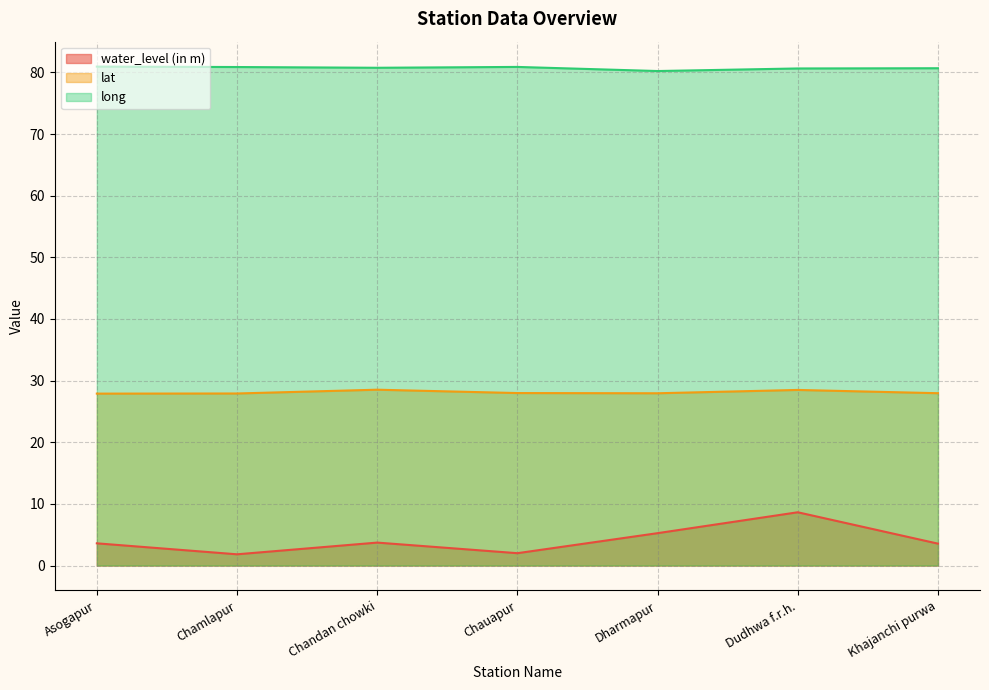

Which series changed the most between Chandan chowki and Khajanchi purwa?

lat